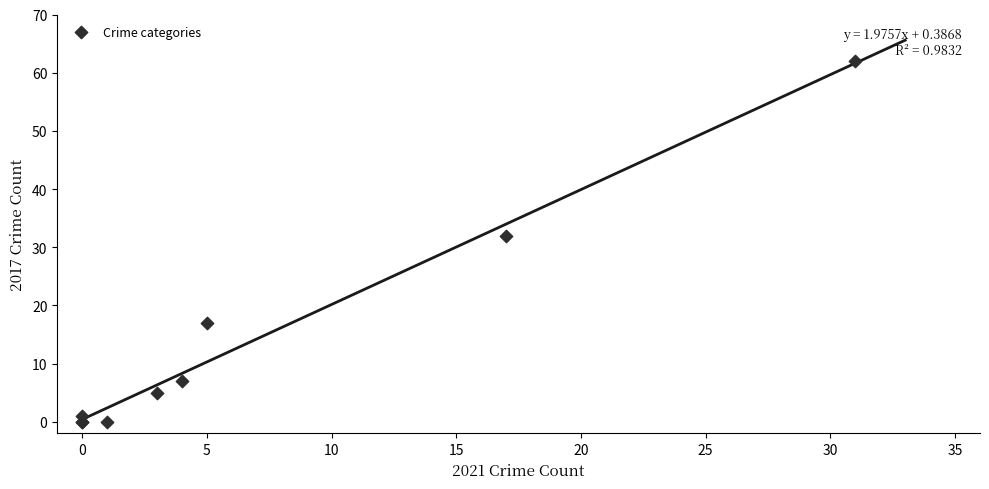

What Y value in the scatter plot is closest to 31?

32